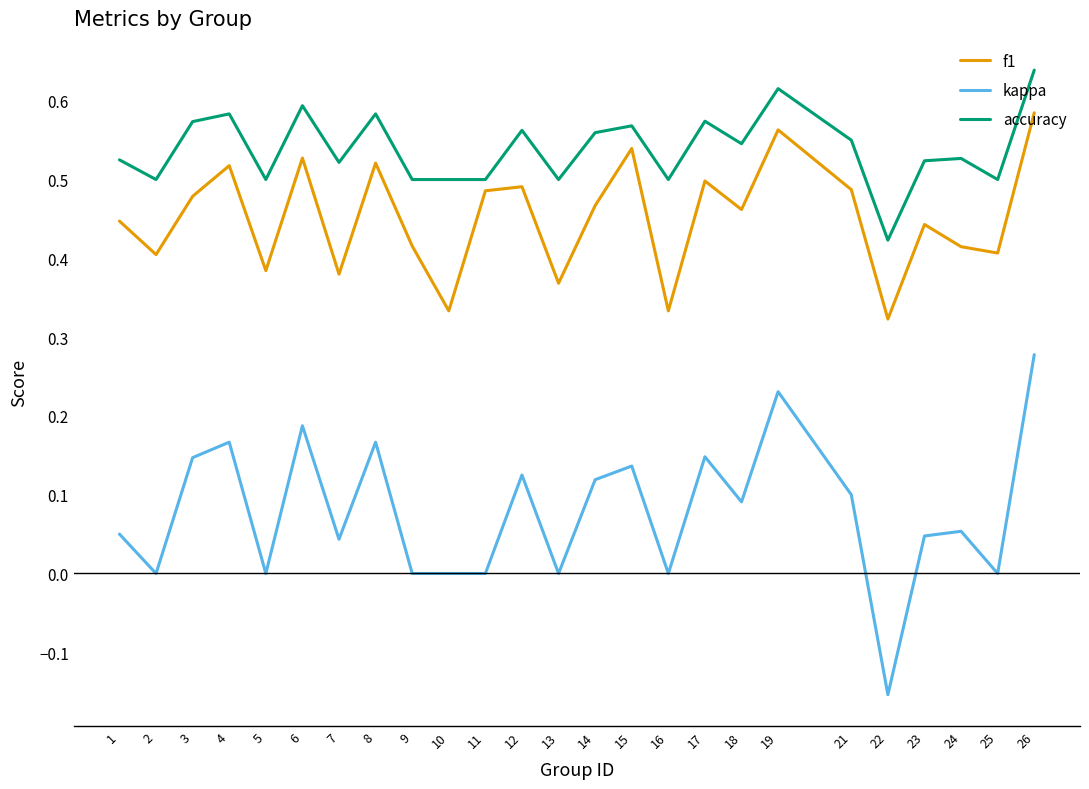

Which label corresponds to the largest value in the chart?

26